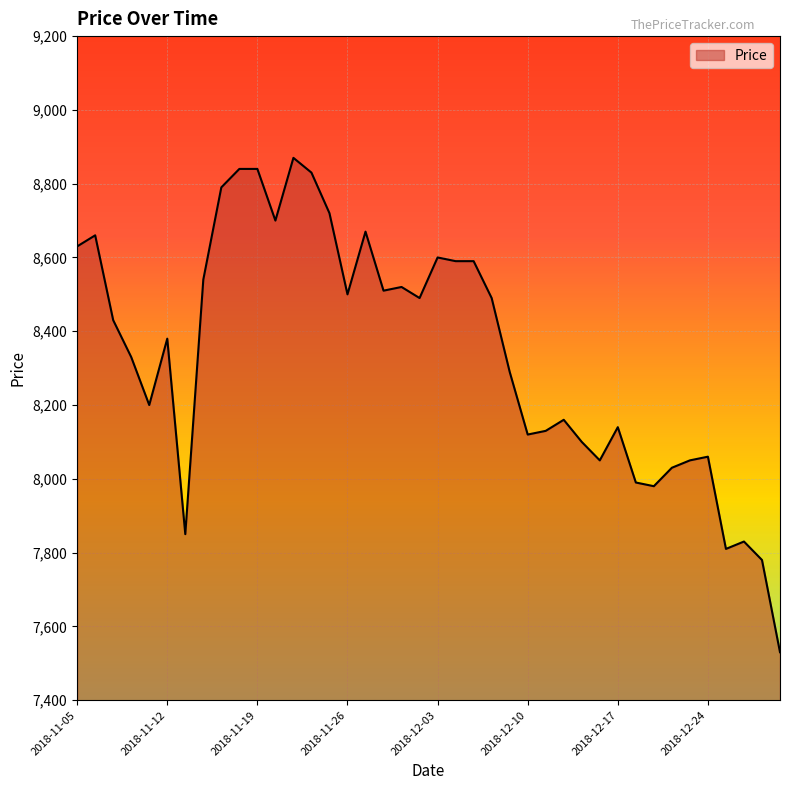

Does the chart display data point markers on the line(s)?

No